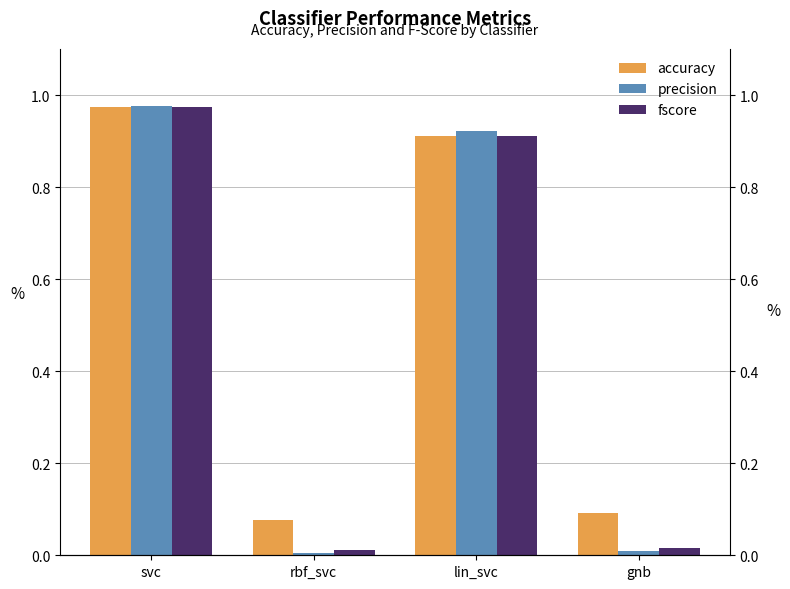

What is the label of the 2nd bar from the left?

rbf_svc